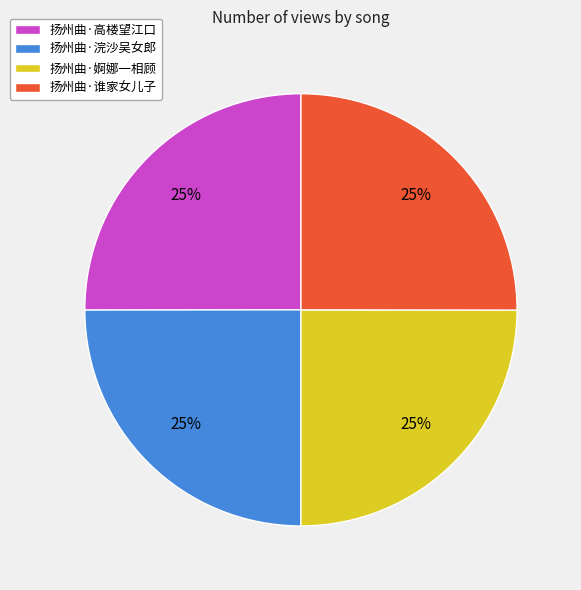

To the nearest percent, what is the combined percentage of 扬州曲·谁家女儿子 and 扬州曲·婀娜一相顾?

50%